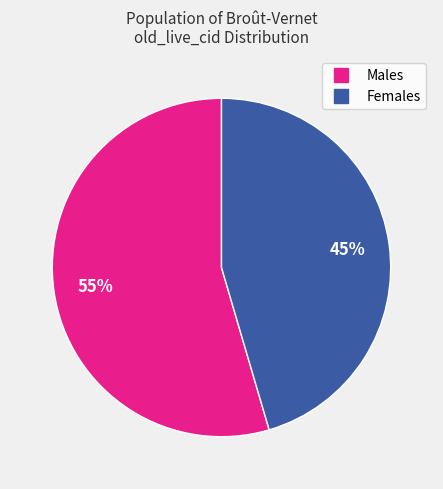

Is there a majority slice in this chart?

Yes